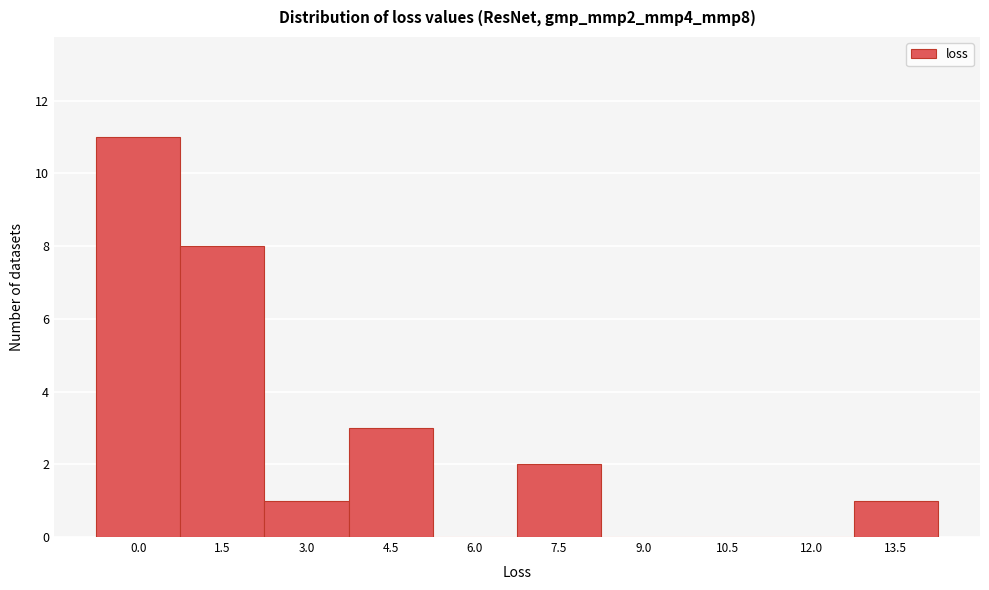

Reading right to left, list all the values displayed in this chart.

13.5=1	12.0=0	10.5=0	9.0=0	7.5=2	6.0=0	4.5=3	3.0=1	1.5=8	0.0=11